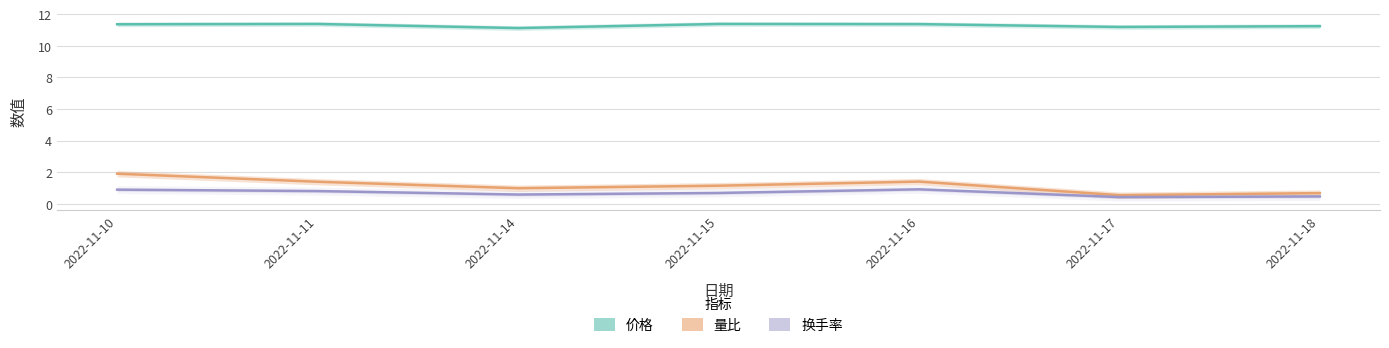

Where is the first local minimum for 量比?

2022-11-14